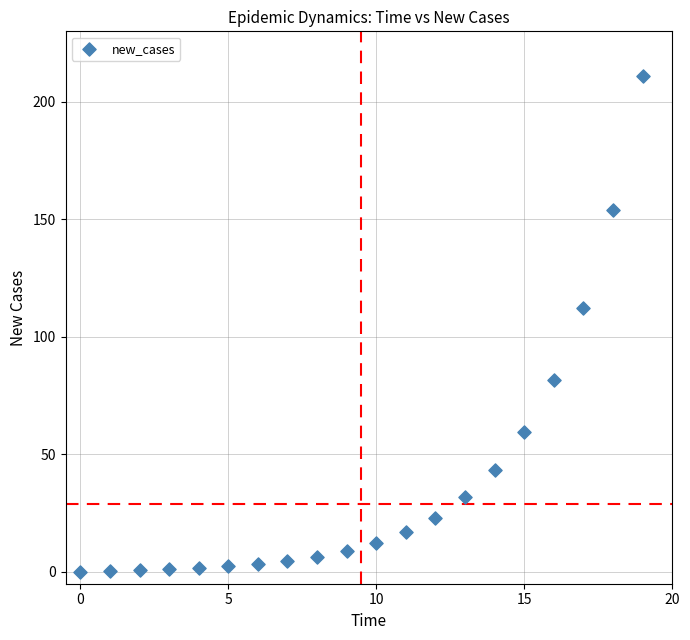

What Y value in the scatter plot is closest to 105?

112.2